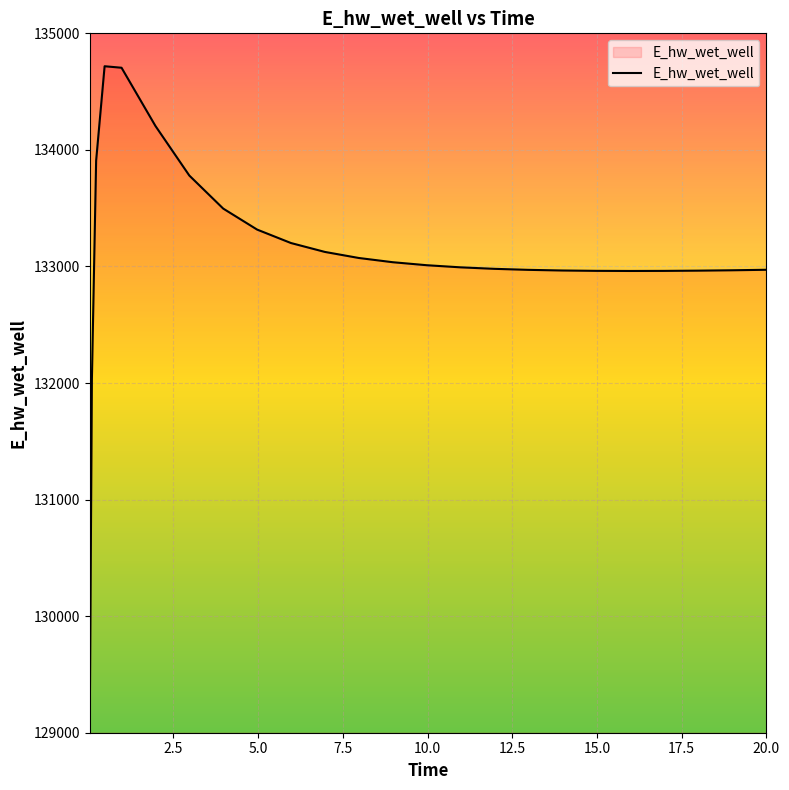

What is the greatest value displayed?

134717.7